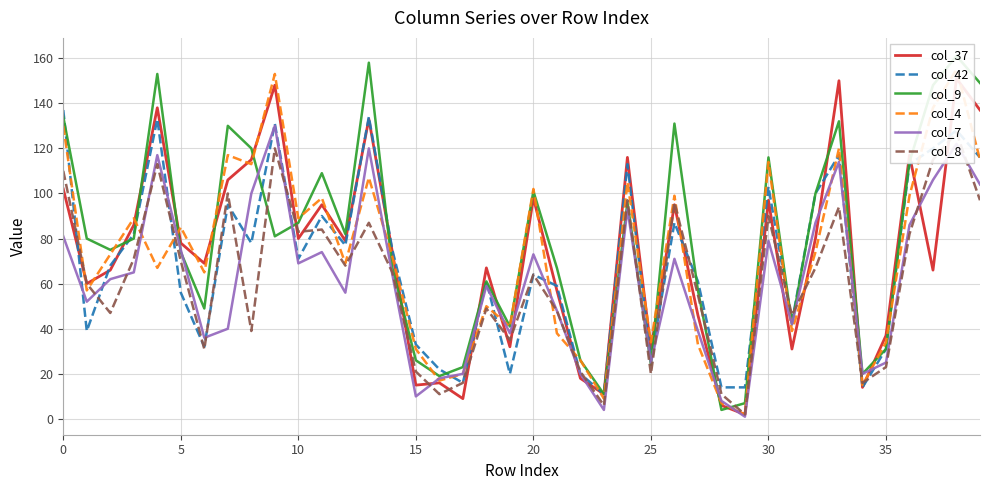

What is the difference between the maximum and minimum values in the col_8 series?

125